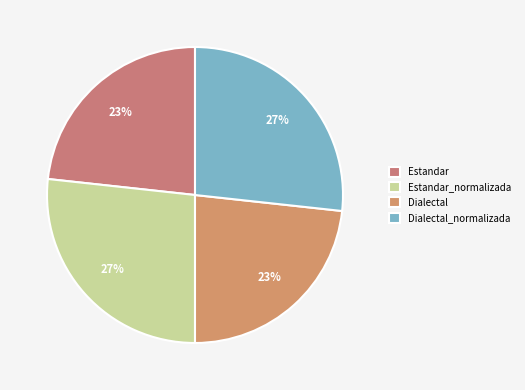

Is it true that Dialectal is 17% of the pie?

False